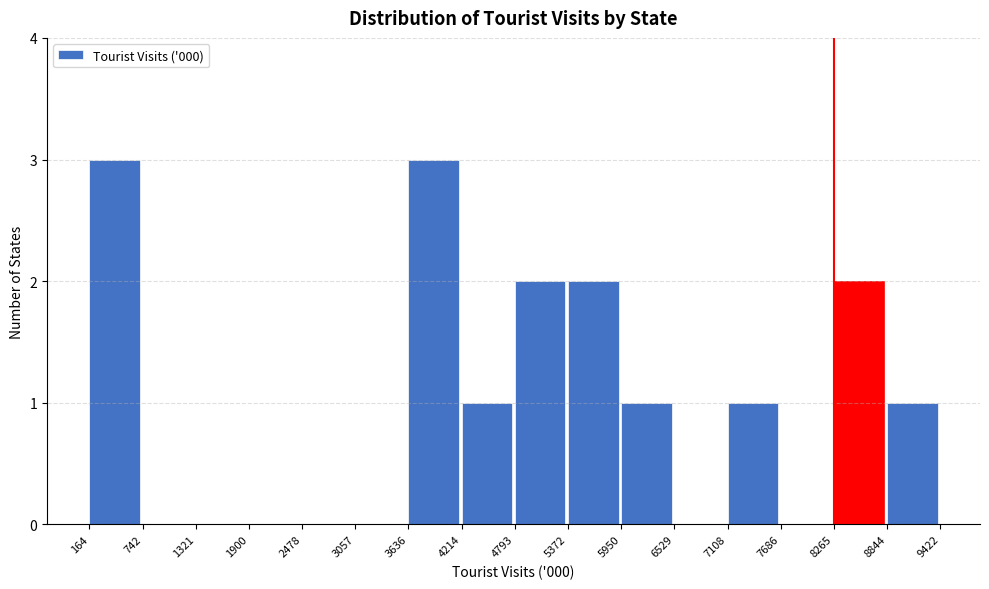

Reading left to right, list every bar in this chart as the range it spans on the x-axis followed by its height. The values are not printed on the chart, so give them approximately, as read against the axis.

164 to 742: 3
742 to 1321: 0
1321 to 1900: 0
1900 to 2478: 0
2478 to 3057: 0
3057 to 3636: 0
3636 to 4214: 3
4214 to 4793: 1
4793 to 5372: 2
5372 to 5950: 2
5950 to 6529: 1
6529 to 7108: 0
7108 to 7686: 1
7686 to 8265: 0
8265 to 8844: 2
8844 to 9422: 1